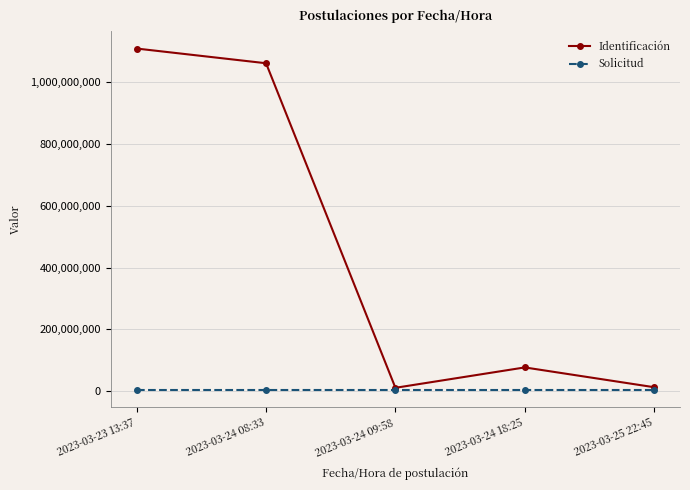

Does the chart have visible grid lines?

Yes